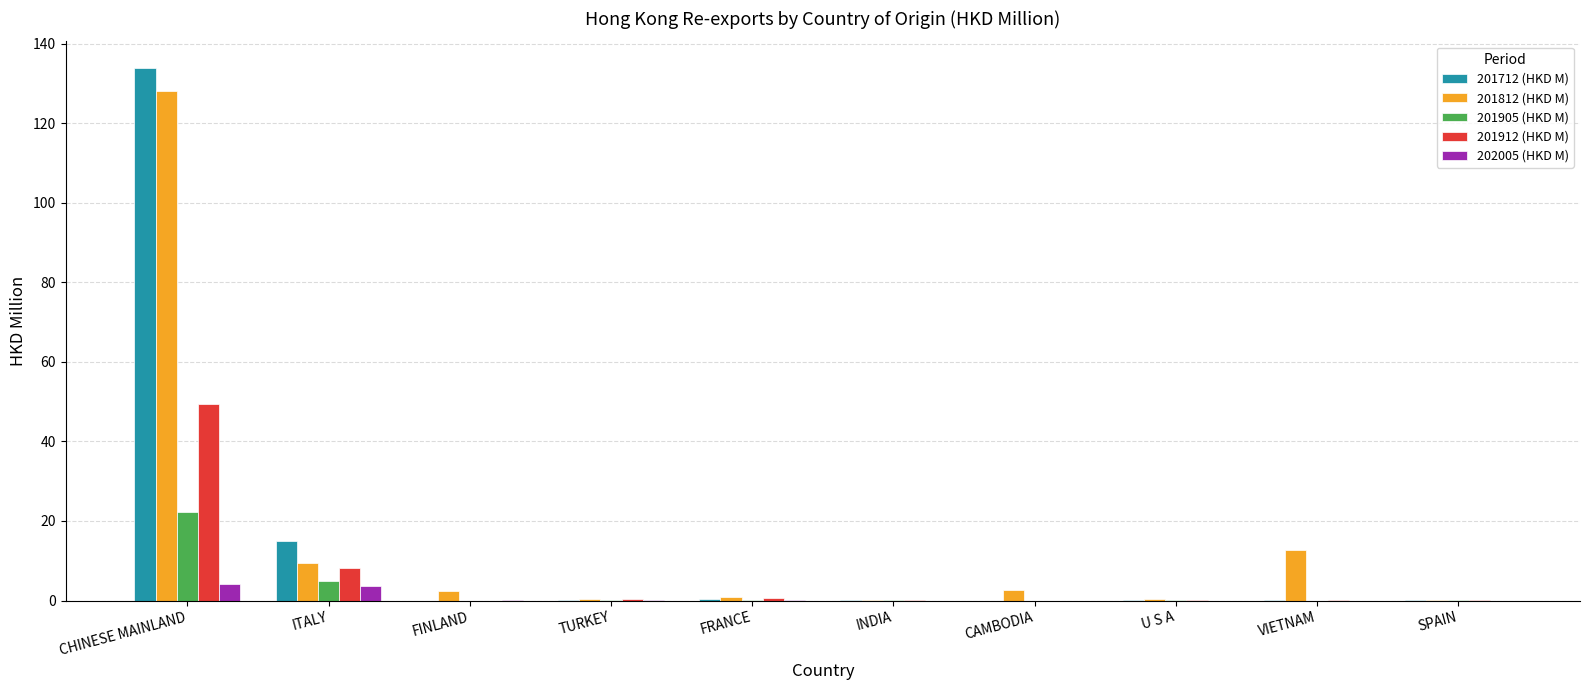

Is it true that 201912 (HKD M) equals 0.1 at INDIA?

True